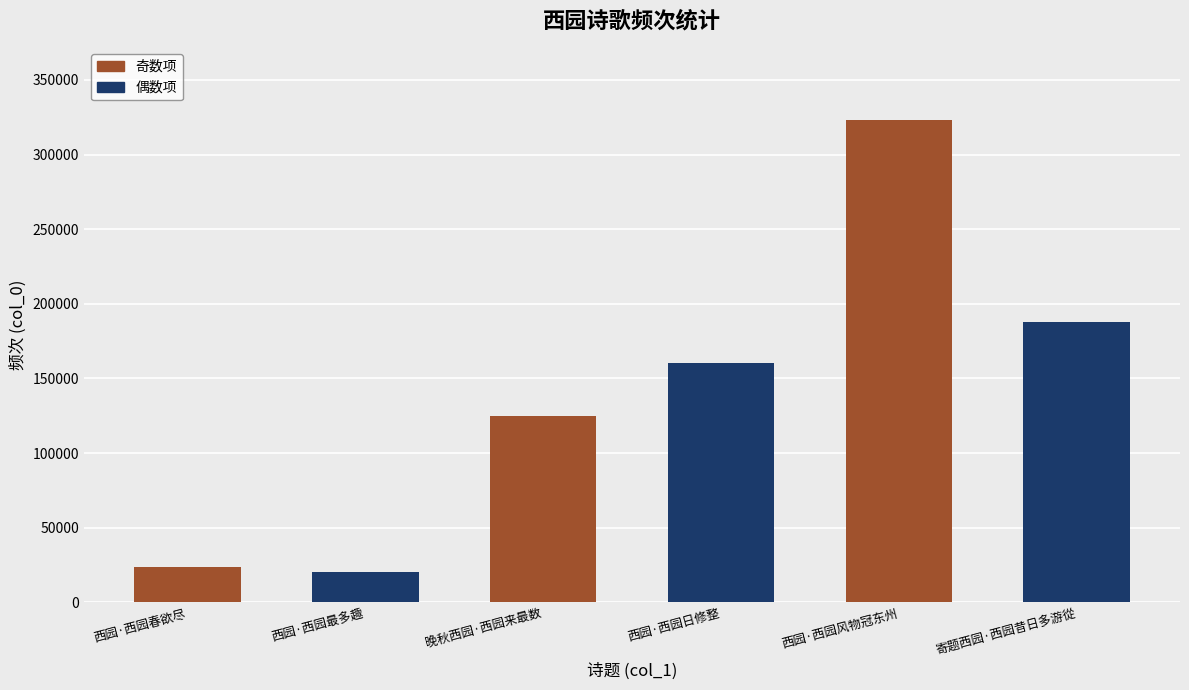

What is the smallest value displayed?

20371